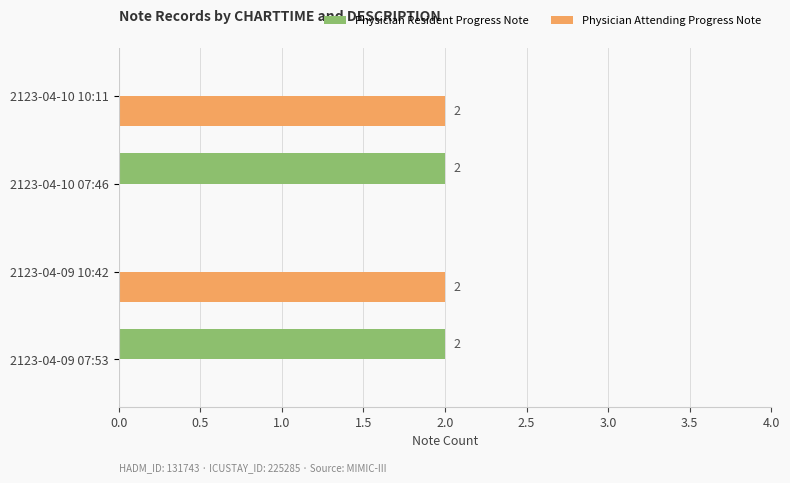

How many data points does each series have?

4